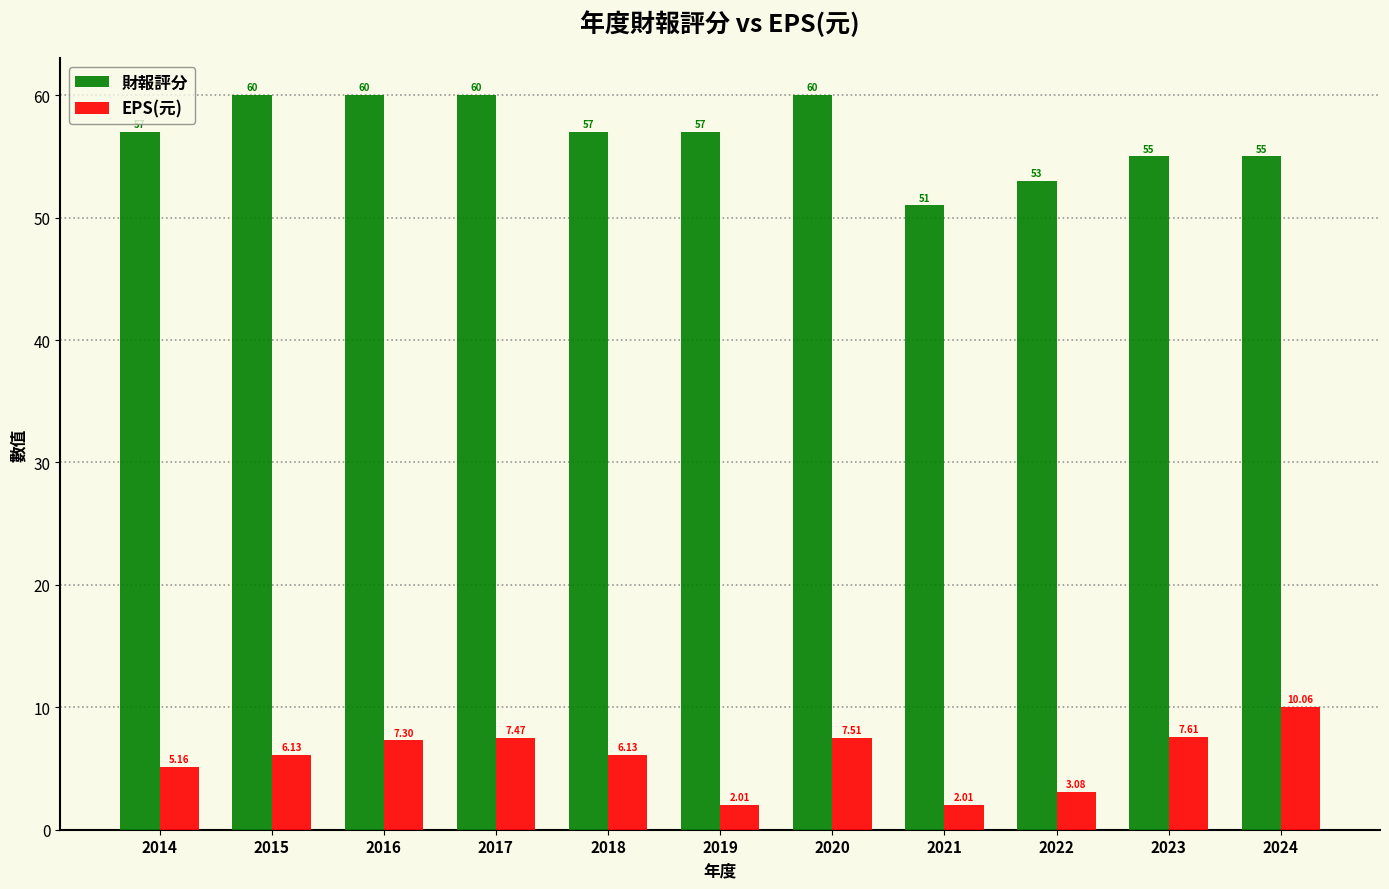

What is the sum of all 財報評分 values?

625.0